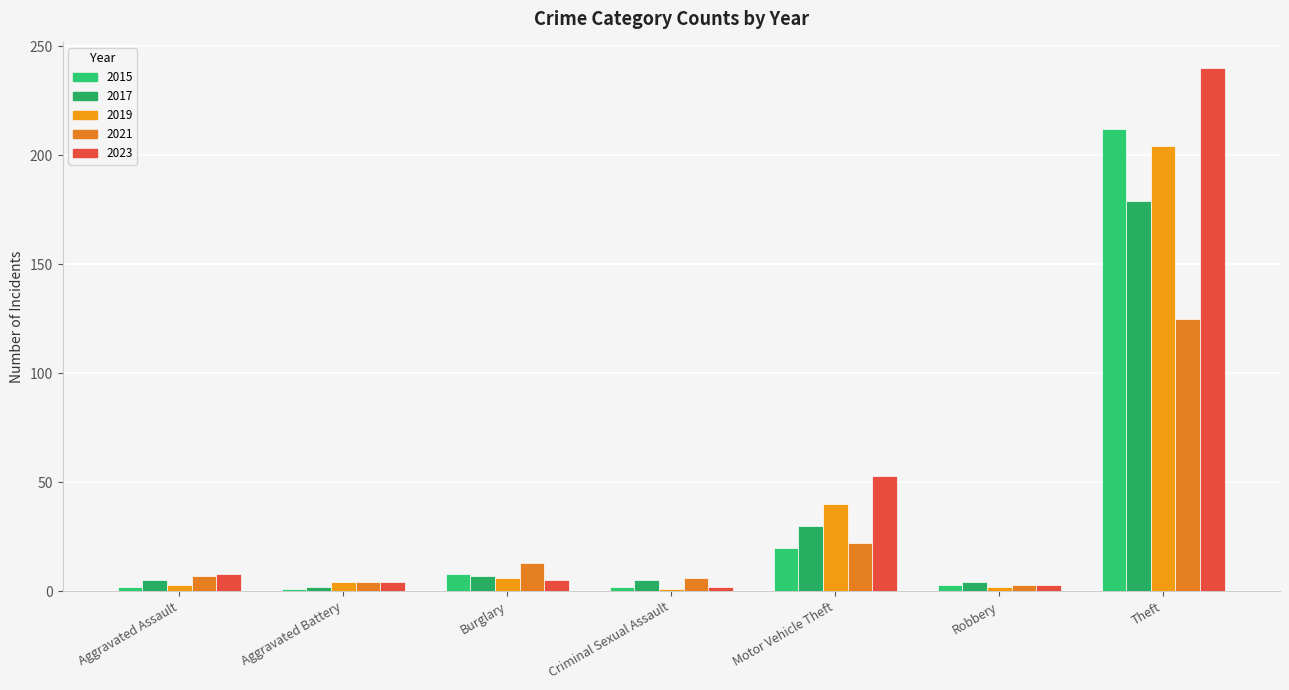

At which category is the sum across all series the highest?

Theft